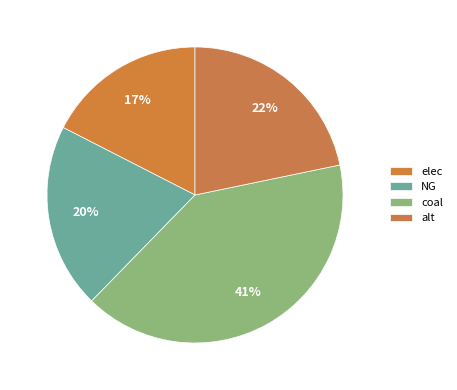

Is it true that NG is 20% of the pie?

True